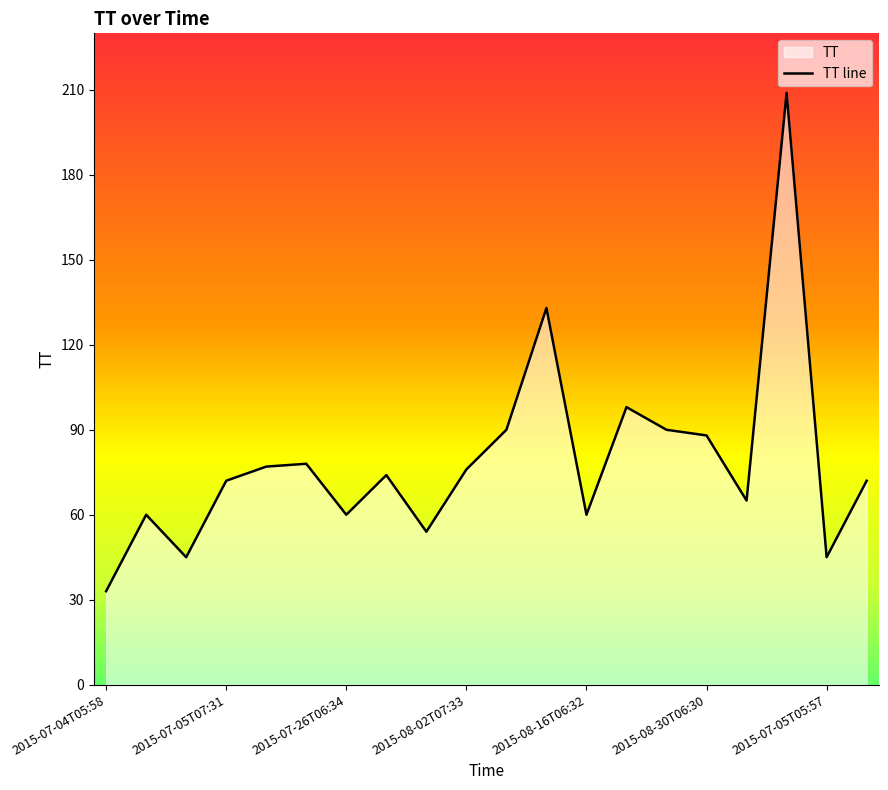

How many values exceed 74?

9